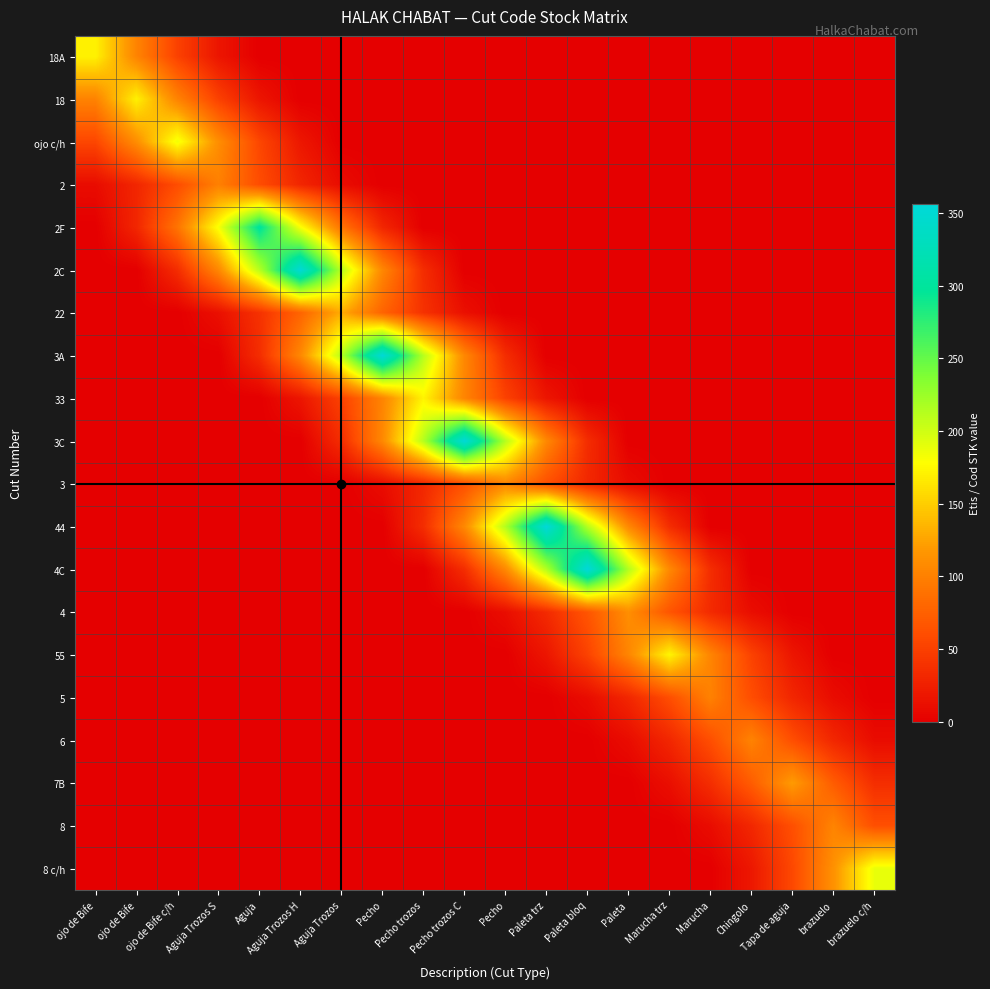

Rank the series at Paleta bloq from highest to lowest value.

4C, 44, 4, 55, 3C, 3, 5, 18A, 18, ojo c/h, 2, 2F, 2C, 22, 3A, 33, 6, 7B, 8, 8 c/h